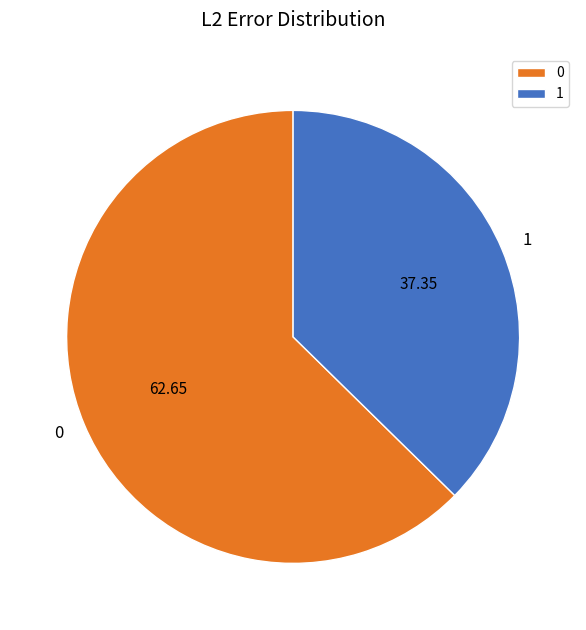

Rank the categories by value from highest to lowest.

0, 1